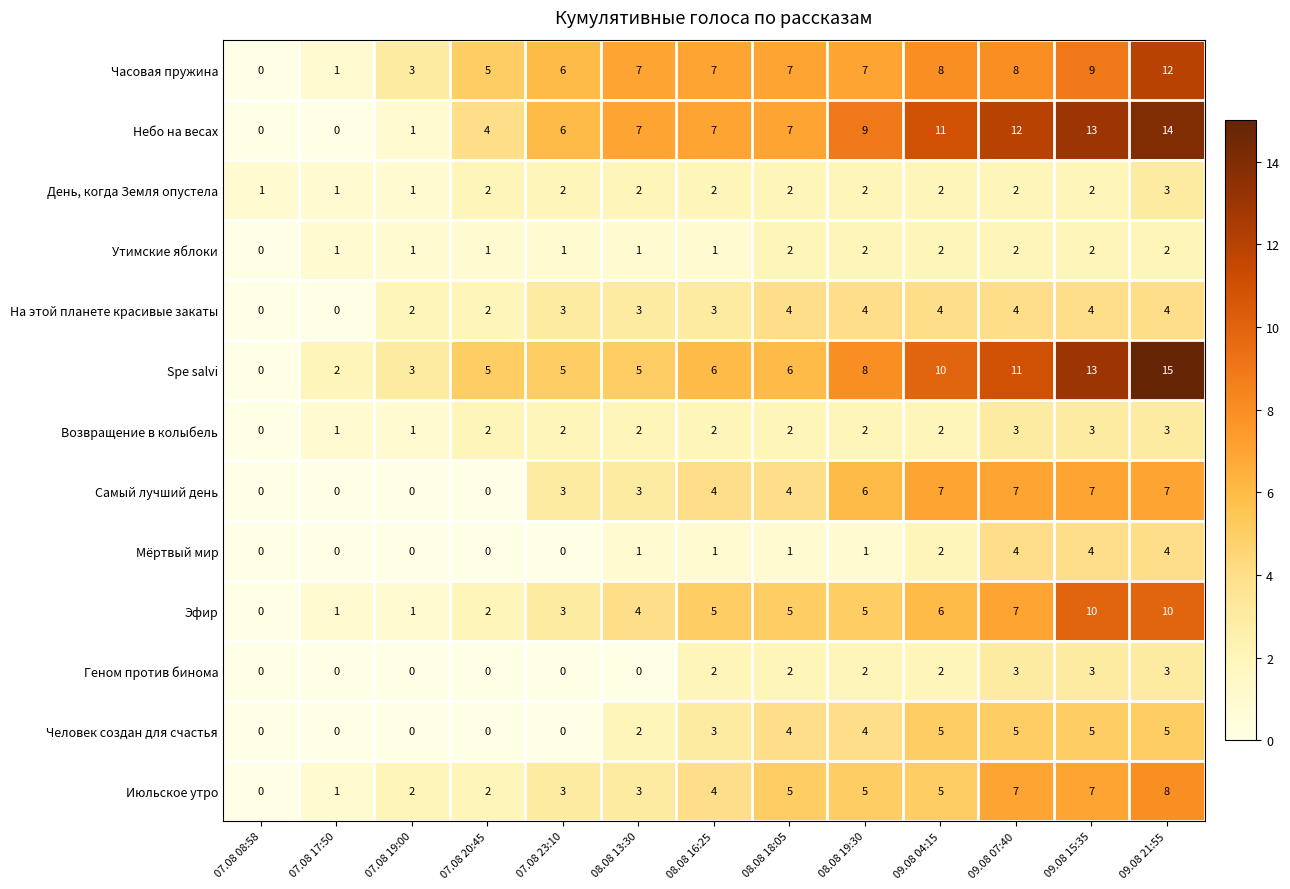

Count the На этой планете красивые закаты values in the range 2 to 4.

11